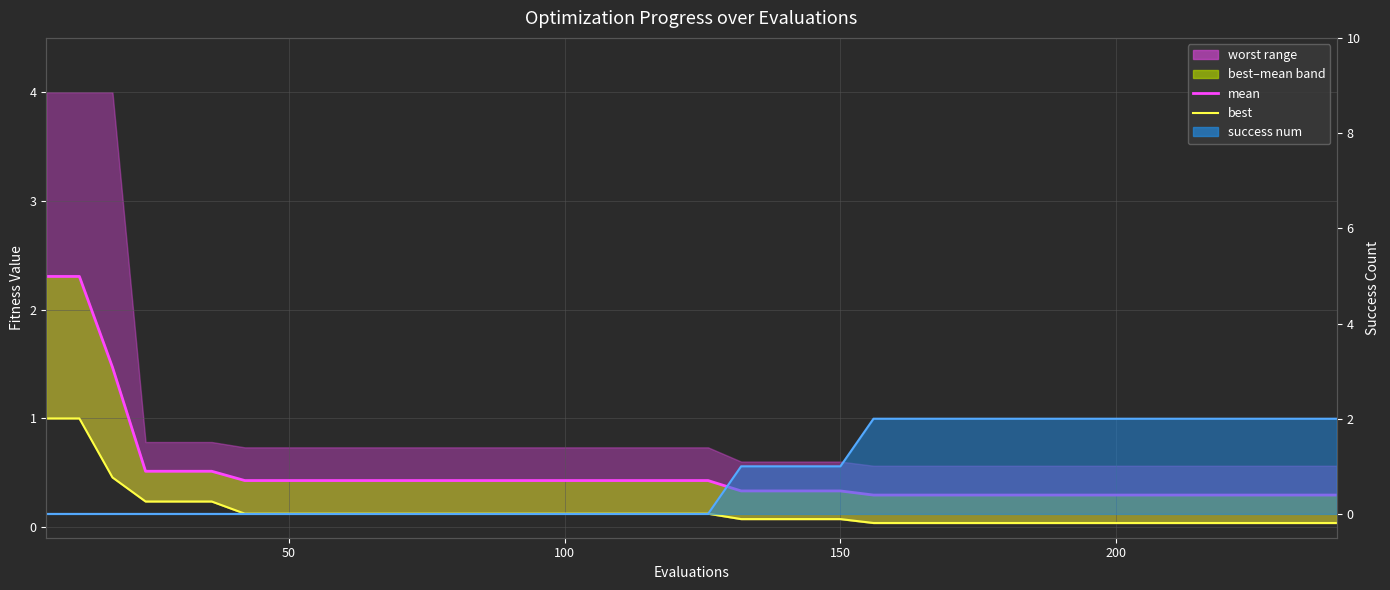

How many lines are shown in the chart?

3